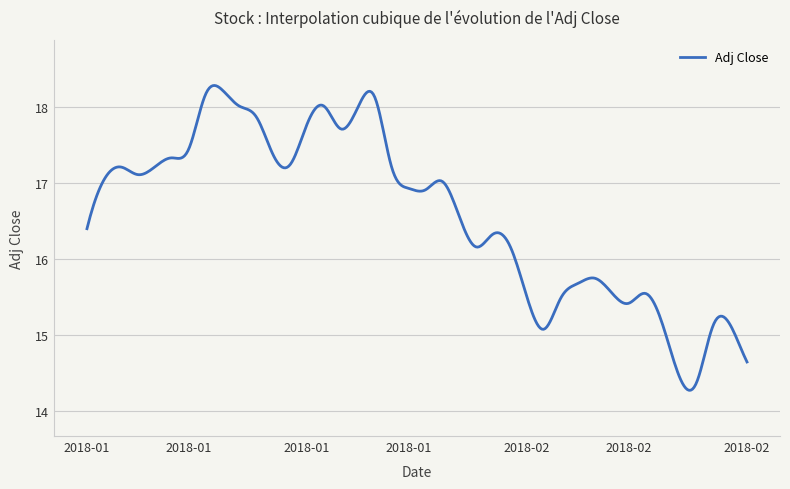

What is the greatest value displayed?

18.3